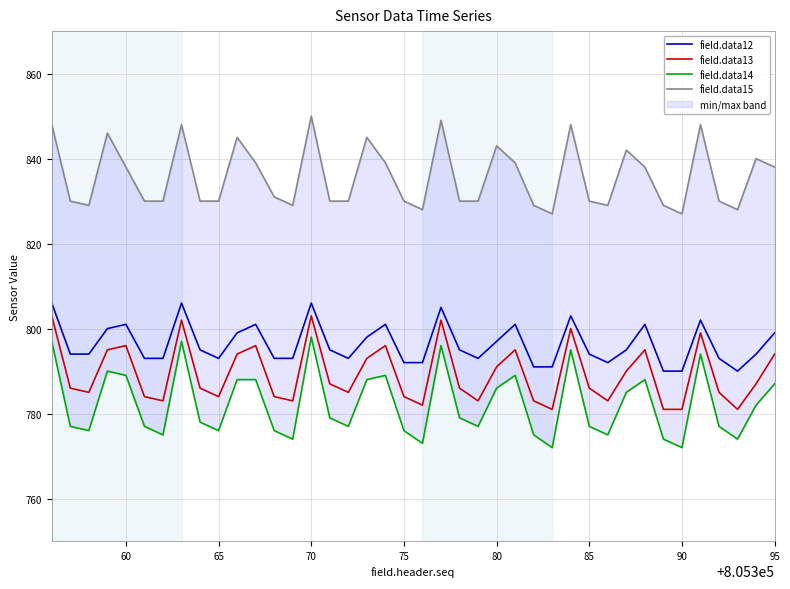

What is the minimum value for field.data14?

772